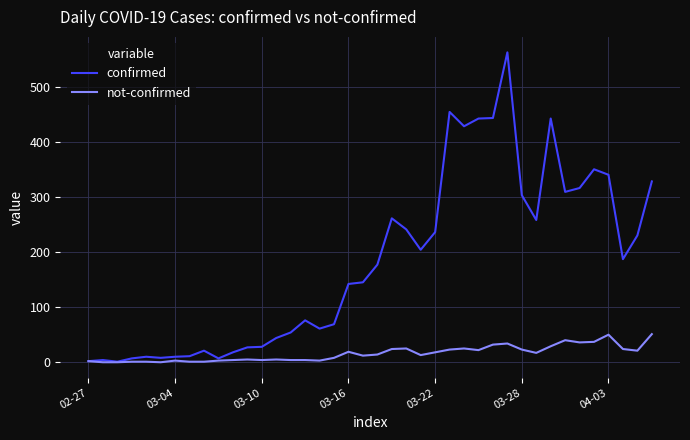

Which series has the widest spread of values?

confirmed